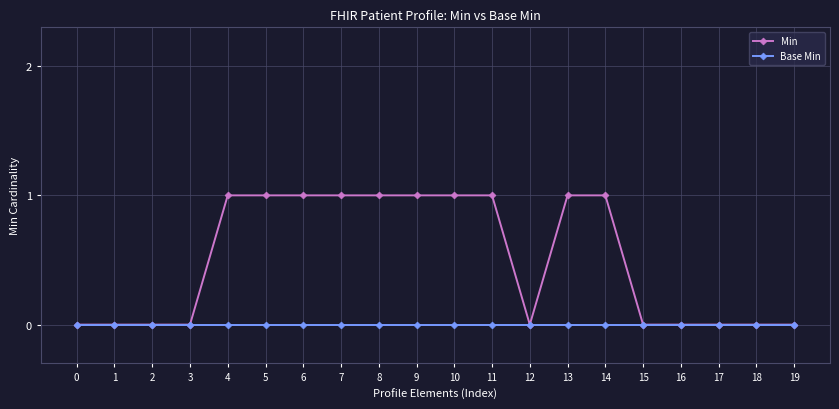

List the series in order of their overall mean, highest first.

Min, Base Min